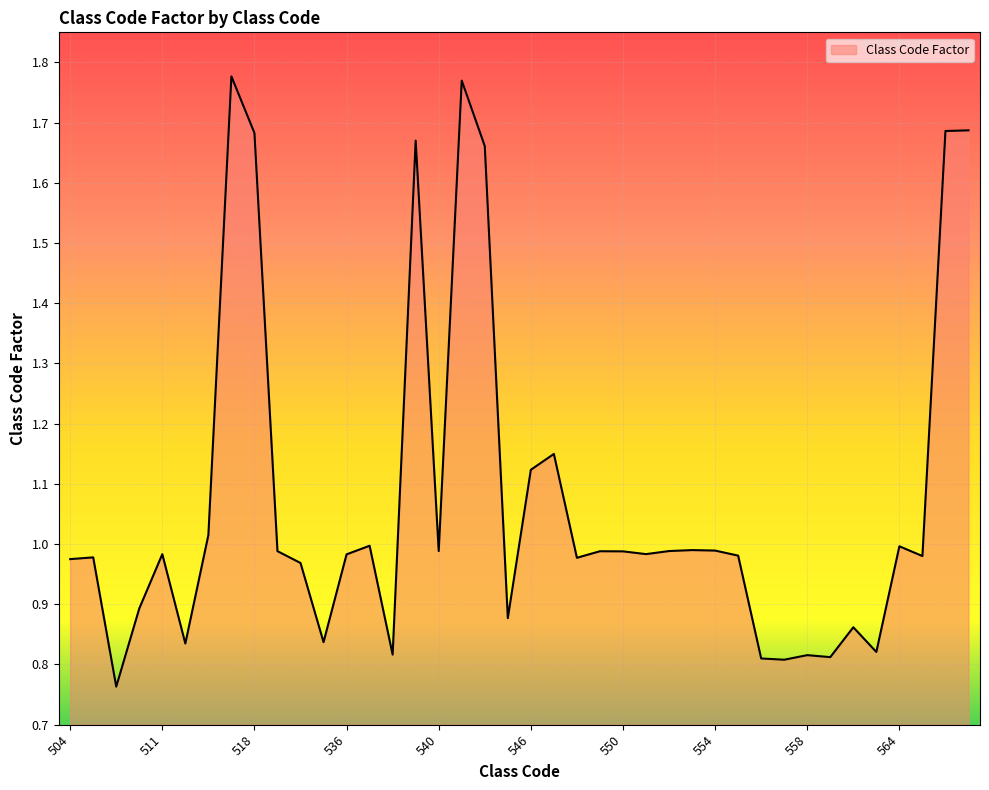

How many series are shown in this chart?

1